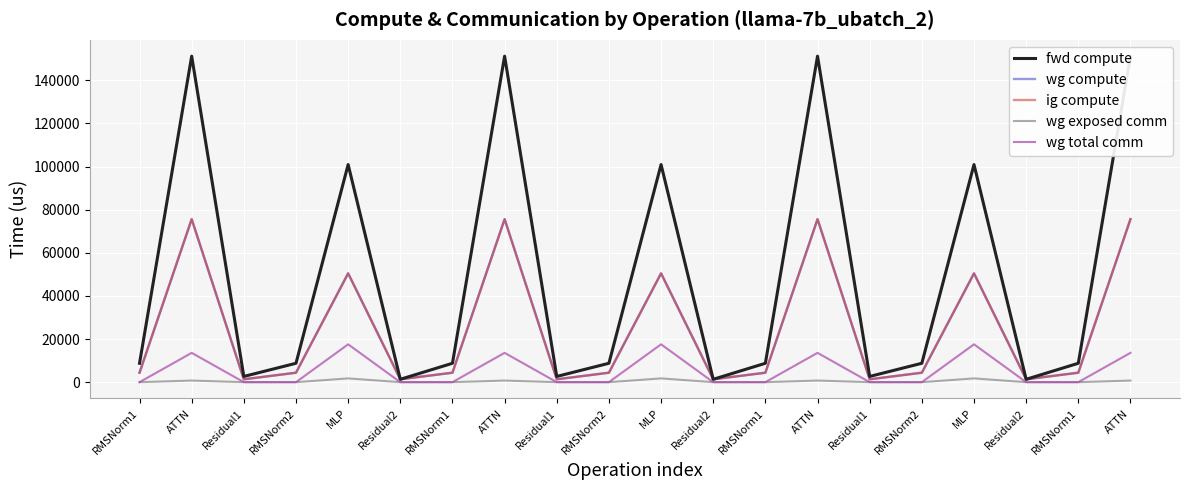

What is the total value across all series at Residual1?

5302.3